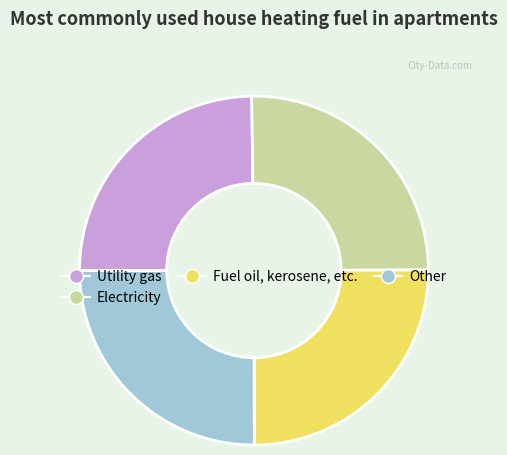

The Electricity slice represents 18% of the pie. True or false?

False